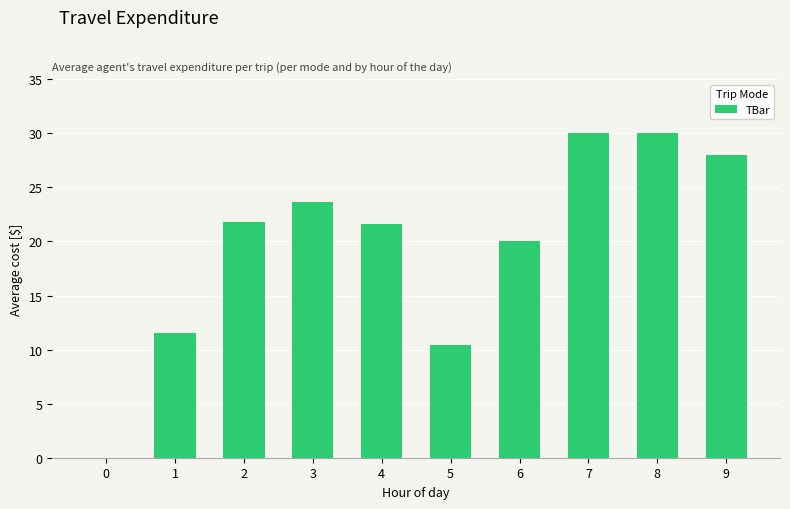

What is the sum of all values?

197.1